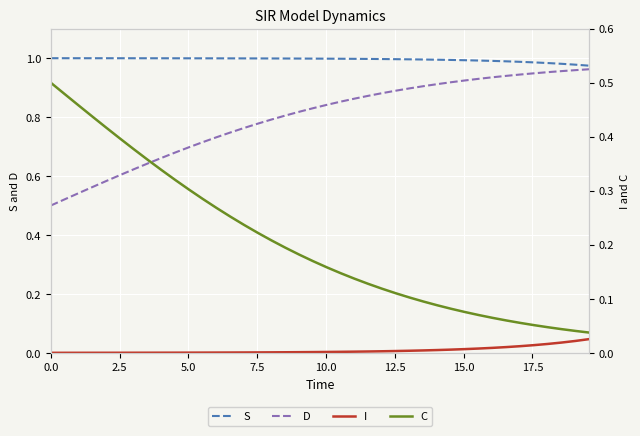

Rank the series by their maximum value, from highest to lowest.

S, D, C, I